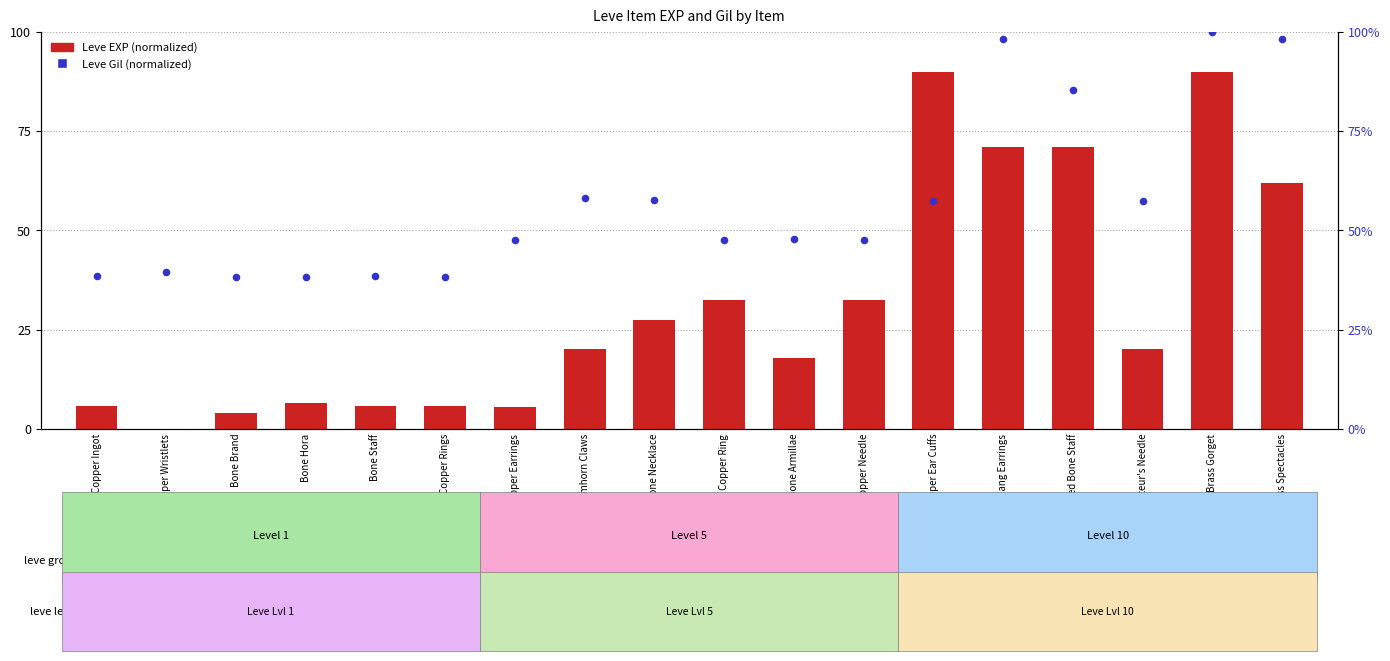

Which series reaches the minimum Y coordinate?

Leve EXP